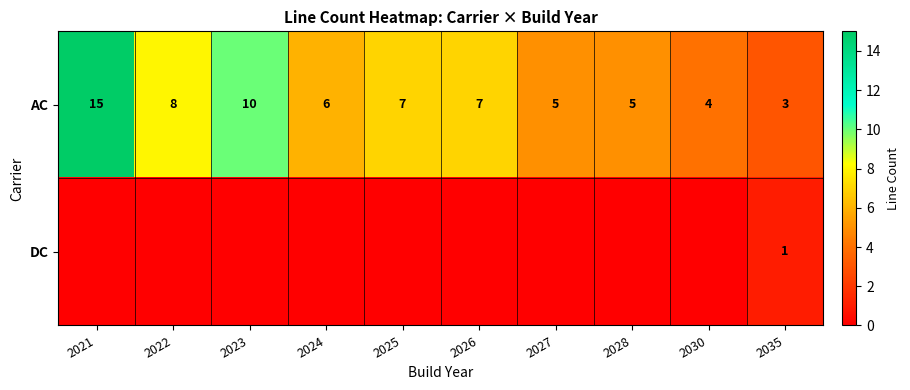

Count the number of categories in the chart.

10